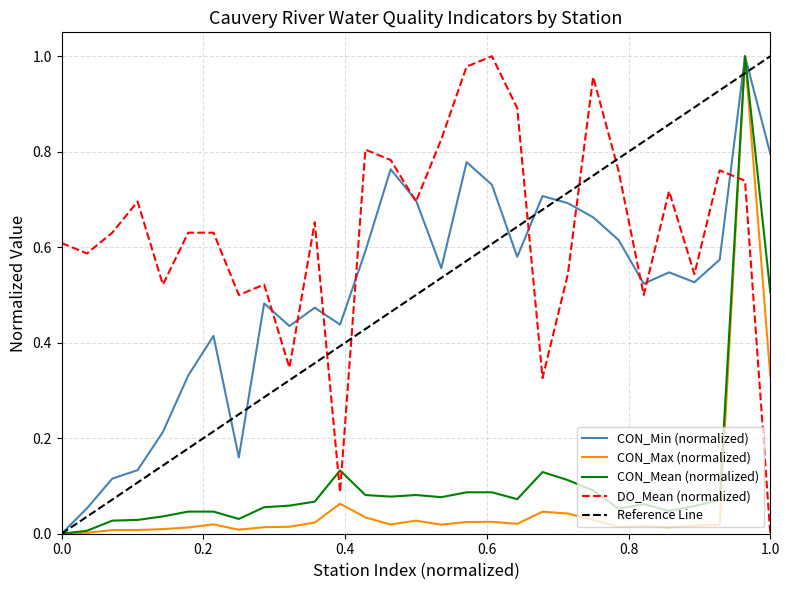

Reading left to right, what are all the values shown in this chart?

CON_Min: 0.0	0.1	0.1	0.1	0.2	0.3	0.4	0.2	0.5	0.4	0.5	0.4	0.6	0.8	0.7	0.6	0.8	0.7	0.6	0.7	0.7	0.7	0.6	0.5	0.5	0.5	0.6	1.0	0.8
CON_Max: 0.0	0.0	0.0	0.0	0.0	0.0	0.0	0.0	0.0	0.0	0.0	0.1	0.0	0.0	0.0	0.0	0.0	0.0	0.0	0.0	0.0	0.0	0.0	0.0	0.0	0.0	0.0	1.0	0.3
CON_Mean: 0.0	0.0	0.0	0.0	0.0	0.0	0.0	0.0	0.1	0.1	0.1	0.1	0.1	0.1	0.1	0.1	0.1	0.1	0.1	0.1	0.1	0.1	0.1	0.1	0.0	0.1	0.1	1.0	0.5
DO_Mean: 0.6	0.6	0.6	0.7	0.5	0.6	0.6	0.5	0.5	0.3	0.7	0.1	0.8	0.8	0.7	0.8	1.0	1.0	0.9	0.3	0.5	1.0	0.8	0.5	0.7	0.5	0.8	0.7	0.0